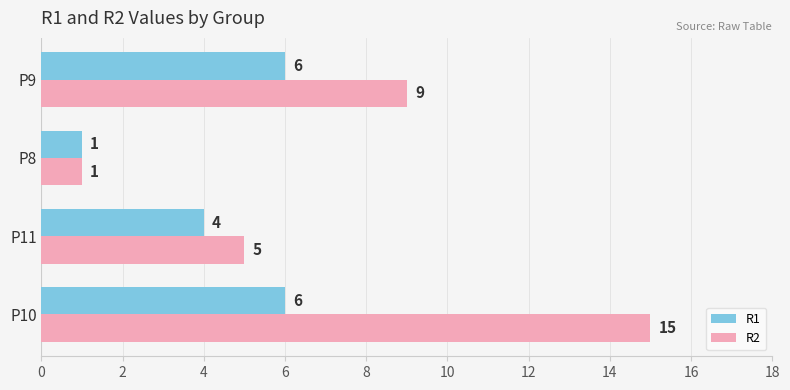

Rank the series by their maximum value, from lowest to highest.

R1, R2